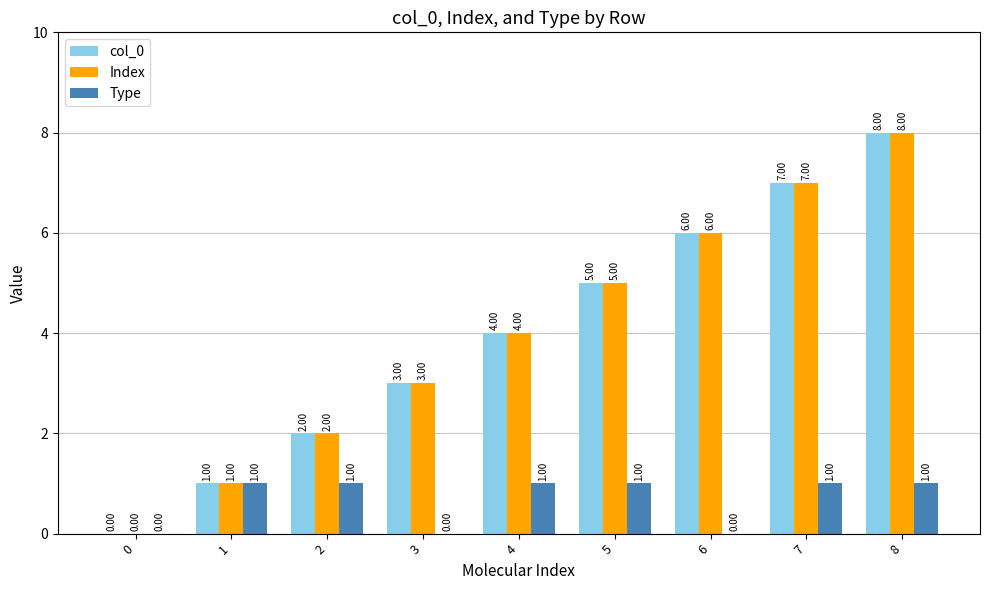

What is the average value of the col_0 series?

4